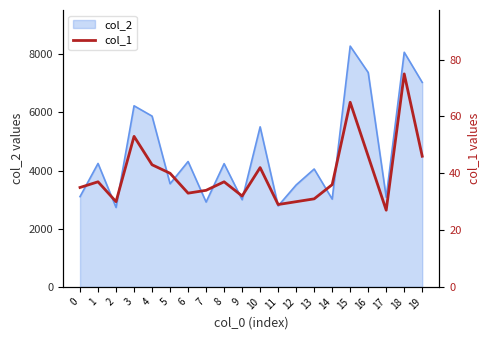

What is the difference between the values at 11 and 15?

36